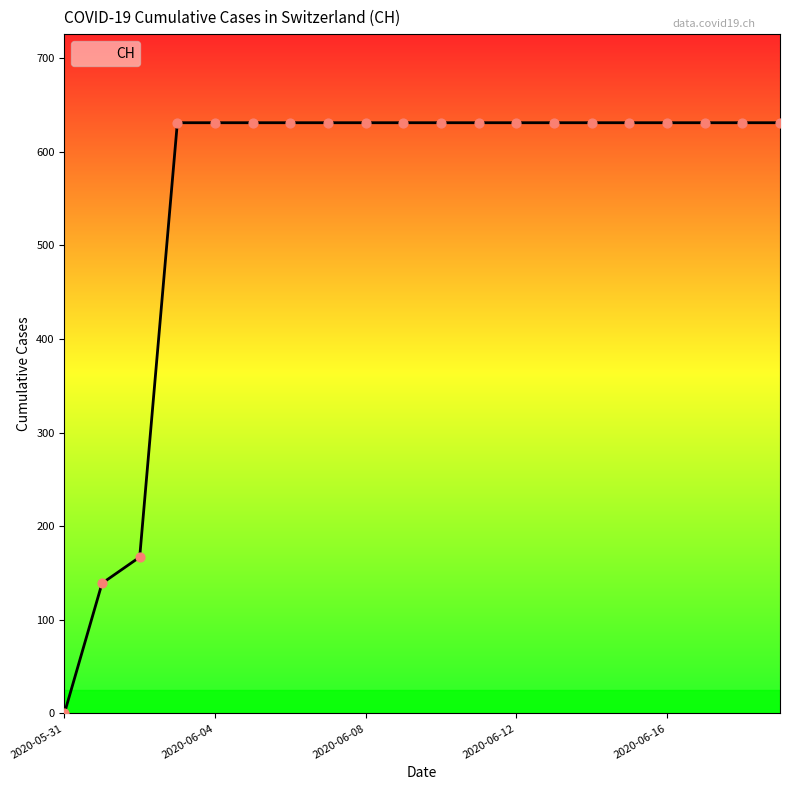

What is the difference between the maximum and minimum values?

631